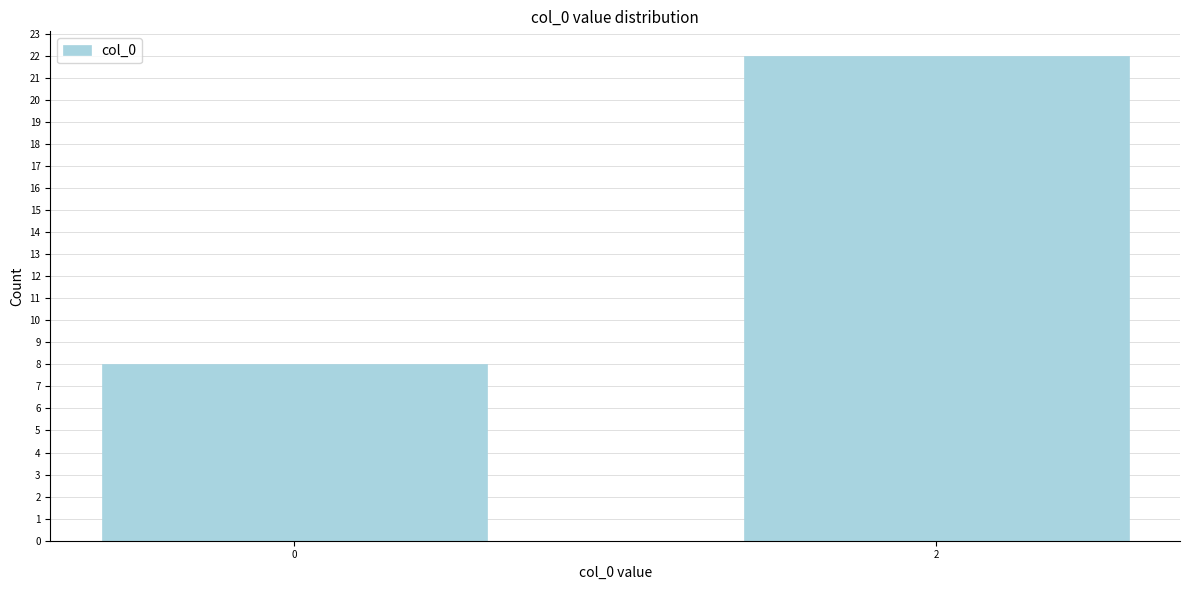

Reading left to right, extract all data points from this chart.

8	22